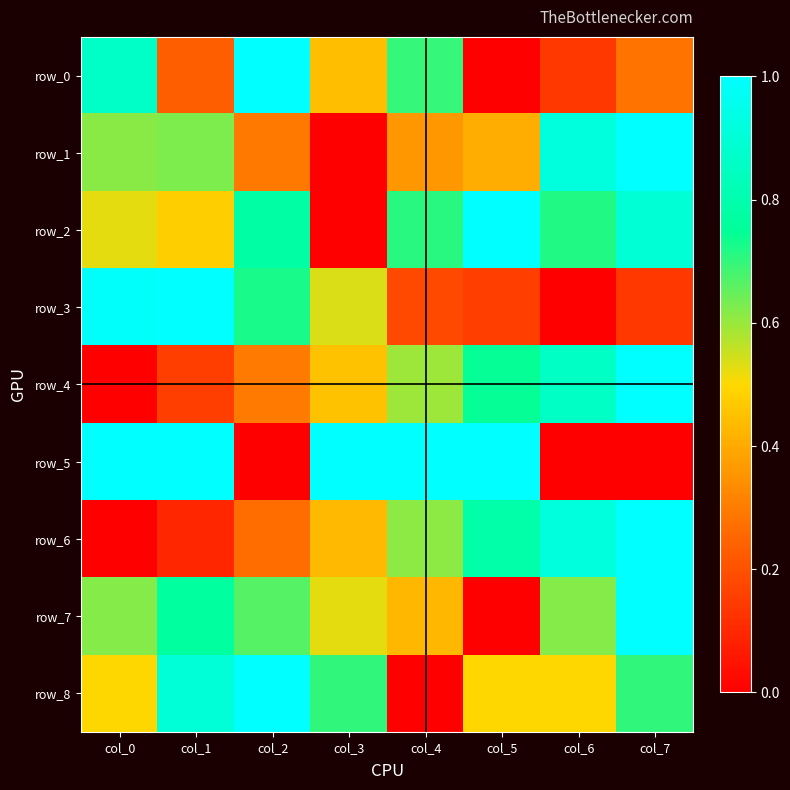

The value of row_5 at col_4 is 1.0. True or false?

True